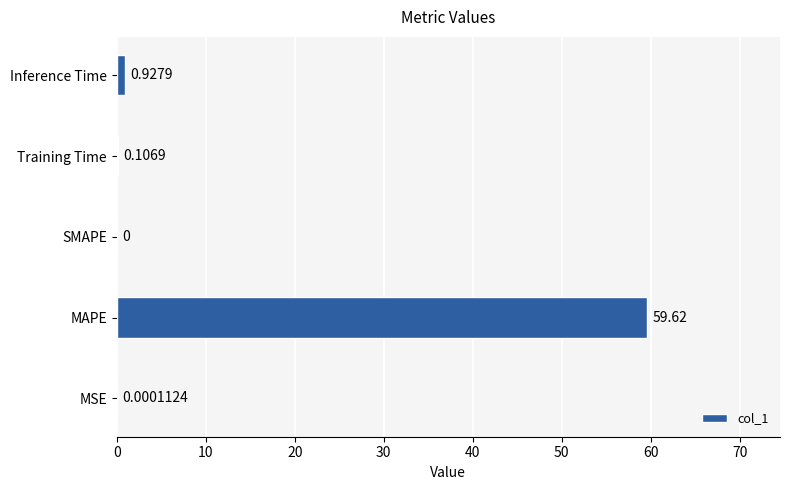

Does the chart contain stacked bars?

No